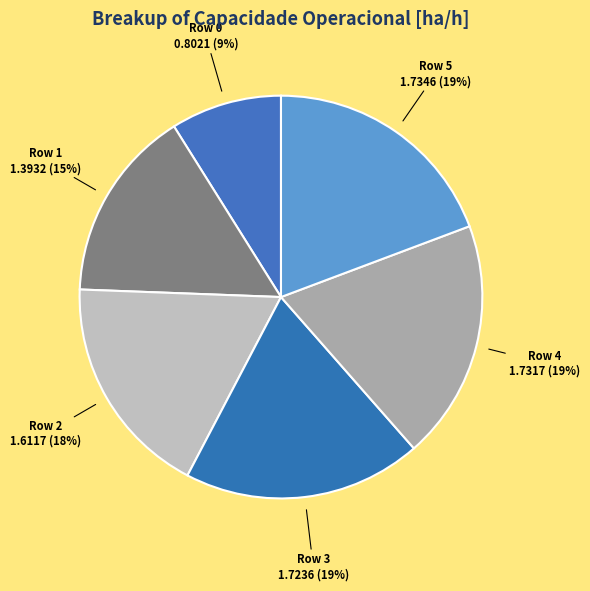

Which slice is the smallest?

Row 0